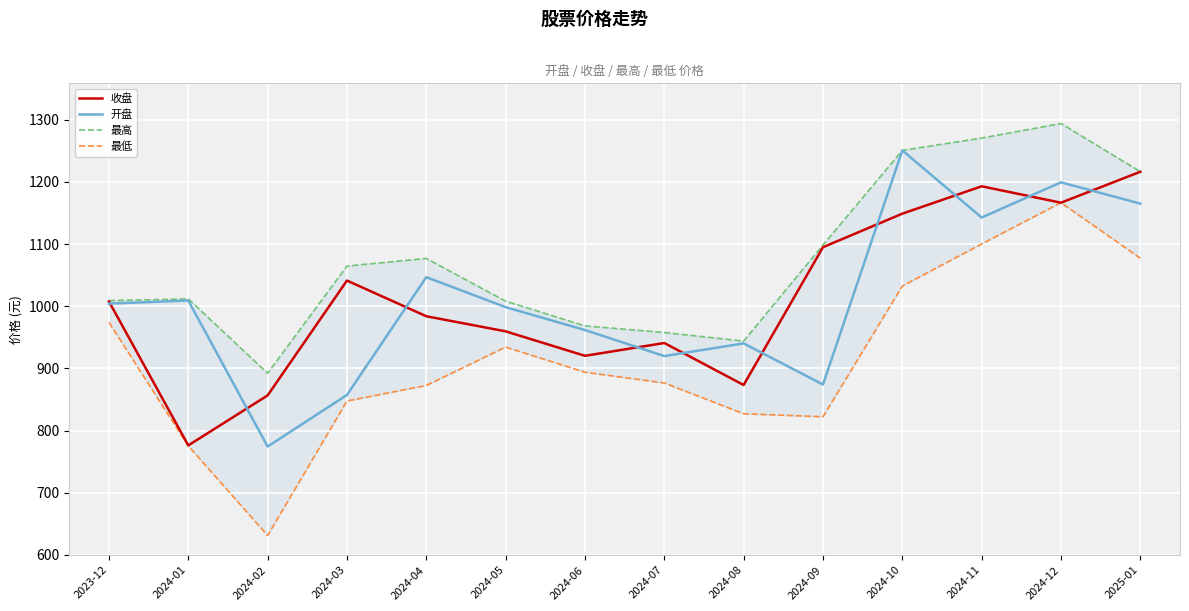

Where is 最高 nearest to the value 1093?

2024-09